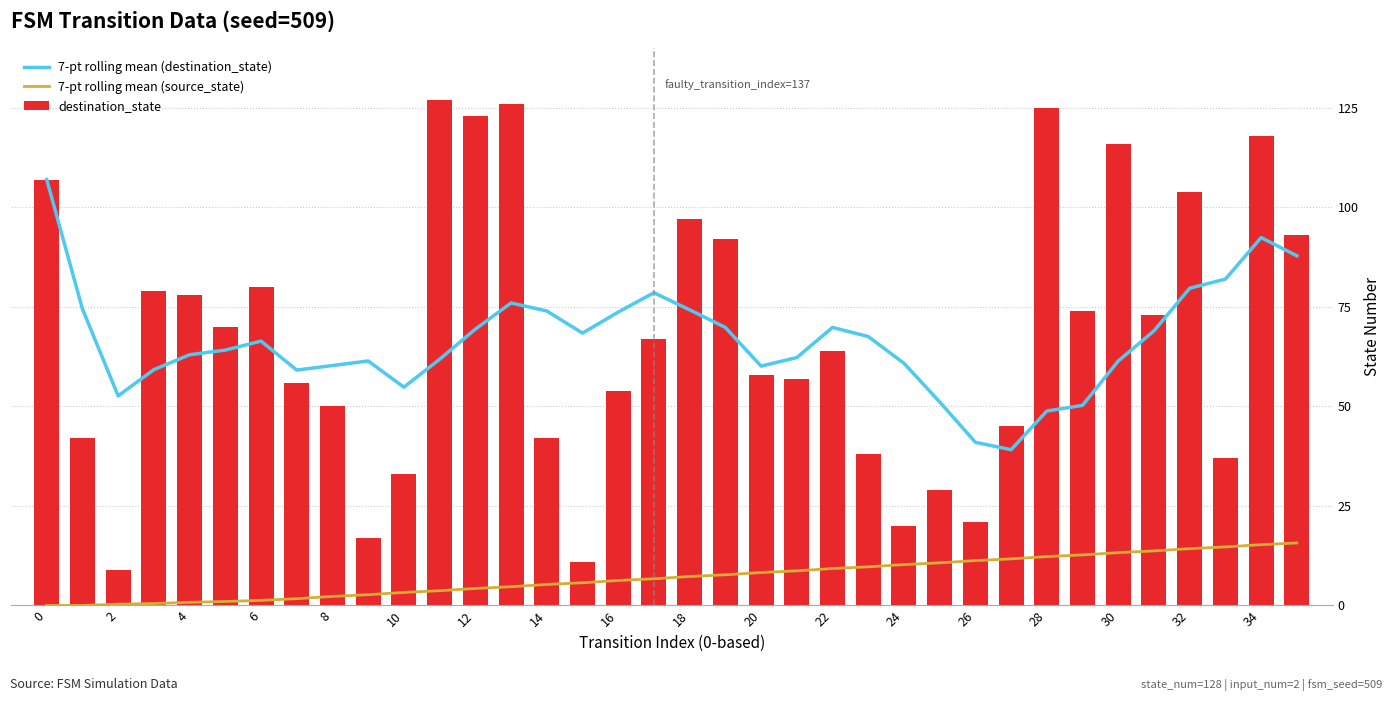

The destination_state series shows 155 at 18. True or false?

False